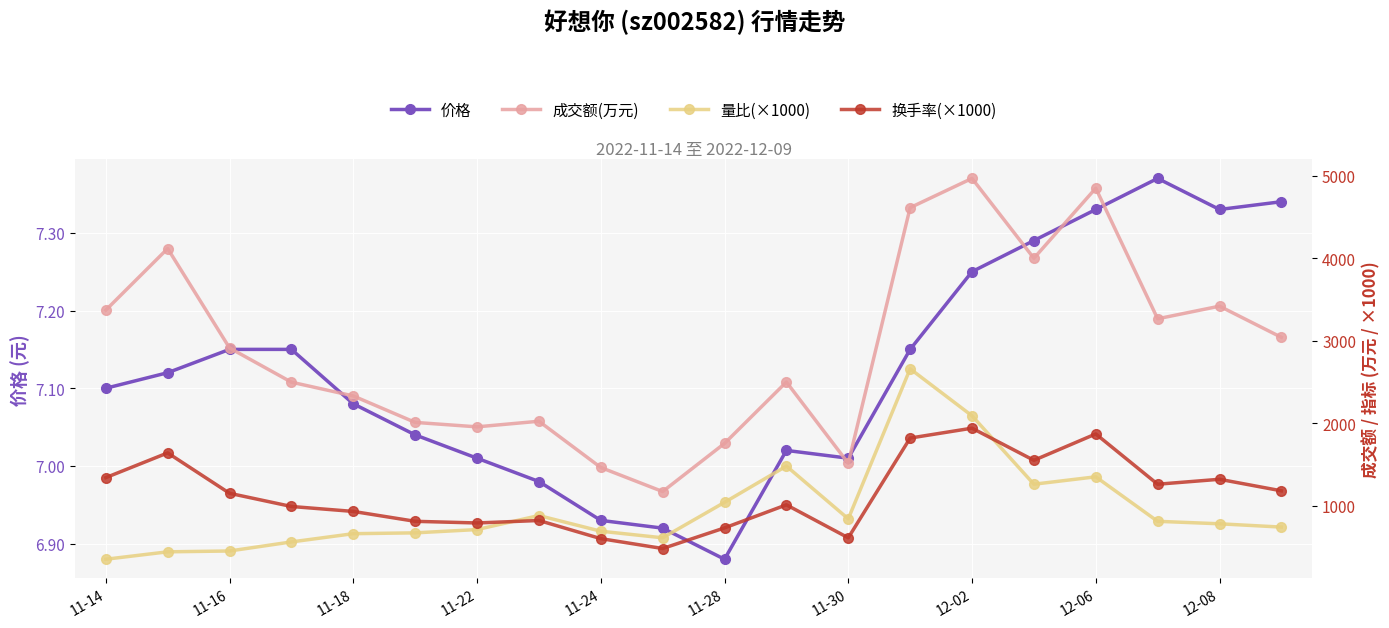

Reading left to right, extract all data points from this chart.

价格: 7.1	7.1	7.2	7.2	7.1	7.0	7.0	7.0	6.9	6.9	6.9	7.0	7.0	7.2	7.2	7.3	7.3	7.4	7.3	7.3
成交额(万元): 3372.0	4119.0	2913.0	2498.0	2331.0	2010.0	1956.0	2024.0	1463.0	1171.0	1755.0	2500.0	1514.0	4615.0	4970.0	4001.0	4851.0	3267.0	3420.0	3042.0
量比(×1000): 350.0	440.0	450.0	560.0	660.0	670.0	710.0	880.0	690.0	610.0	1040.0	1480.0	840.0	2660.0	2090.0	1260.0	1350.0	810.0	780.0	740.0
换手率(×1000): 1340.0	1640.0	1150.0	990.0	930.0	810.0	790.0	820.0	600.0	480.0	730.0	1010.0	610.0	1820.0	1940.0	1550.0	1870.0	1260.0	1320.0	1180.0